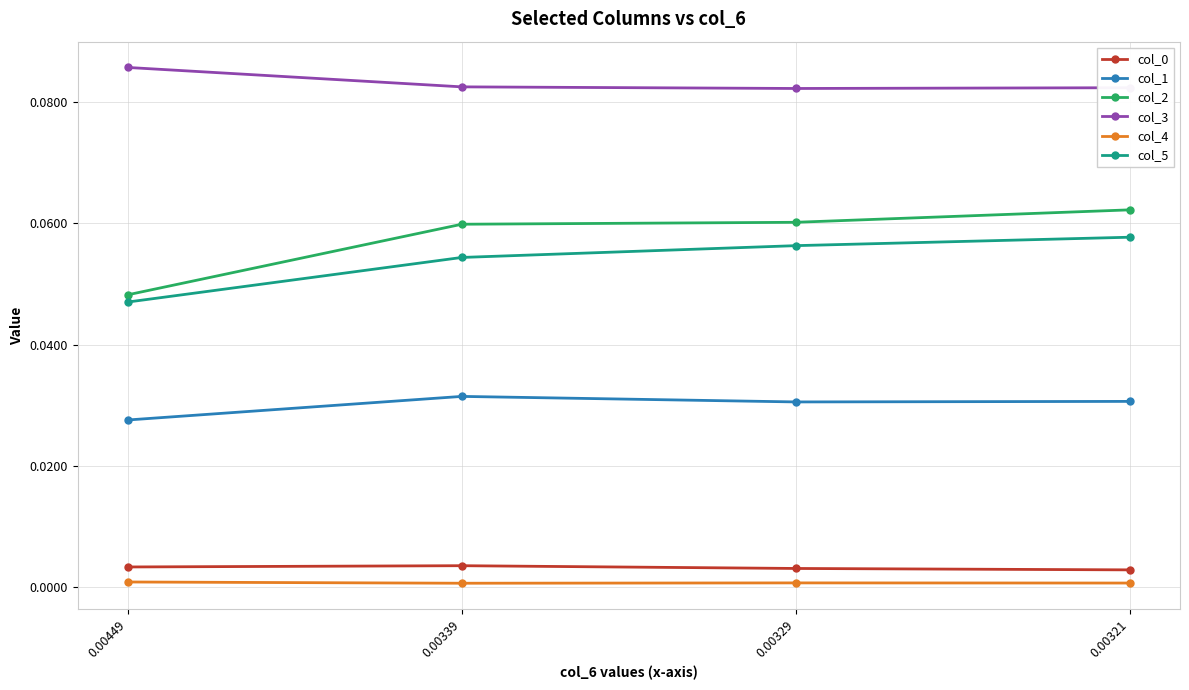

Is the value of col_3 at 0.00321 greater than the value of col_1 at 0.00449?

Yes